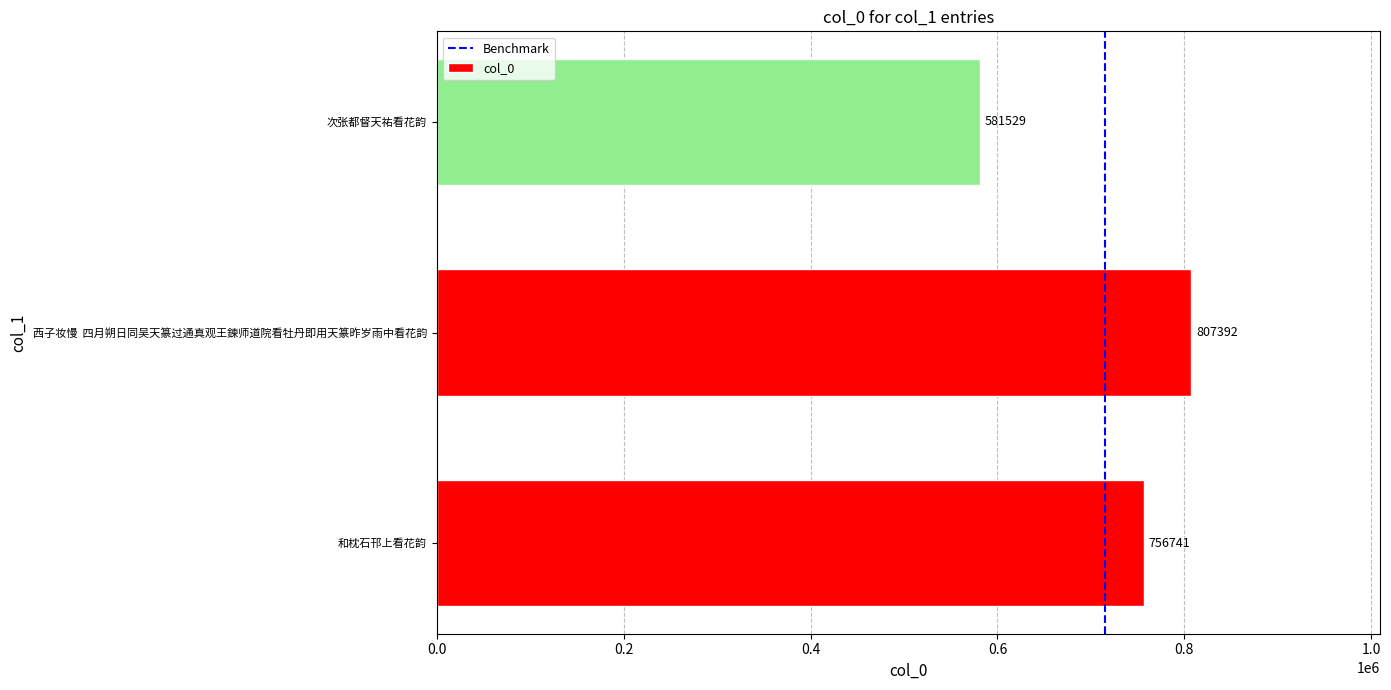

Read the value at 西子妆慢  四月朔日同吴天篆过通真观王鍊师道院看牡丹即用天篆昨岁雨中看花韵.

807392